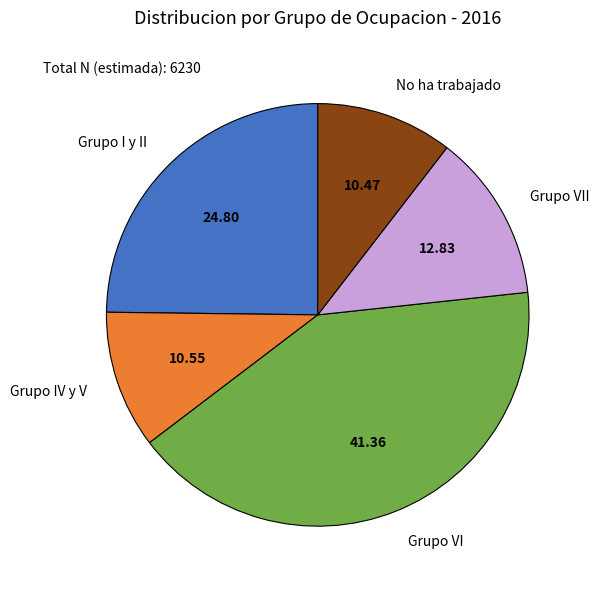

What is the ratio of the value at Grupo I y II to the value at No ha trabajado?

2.4